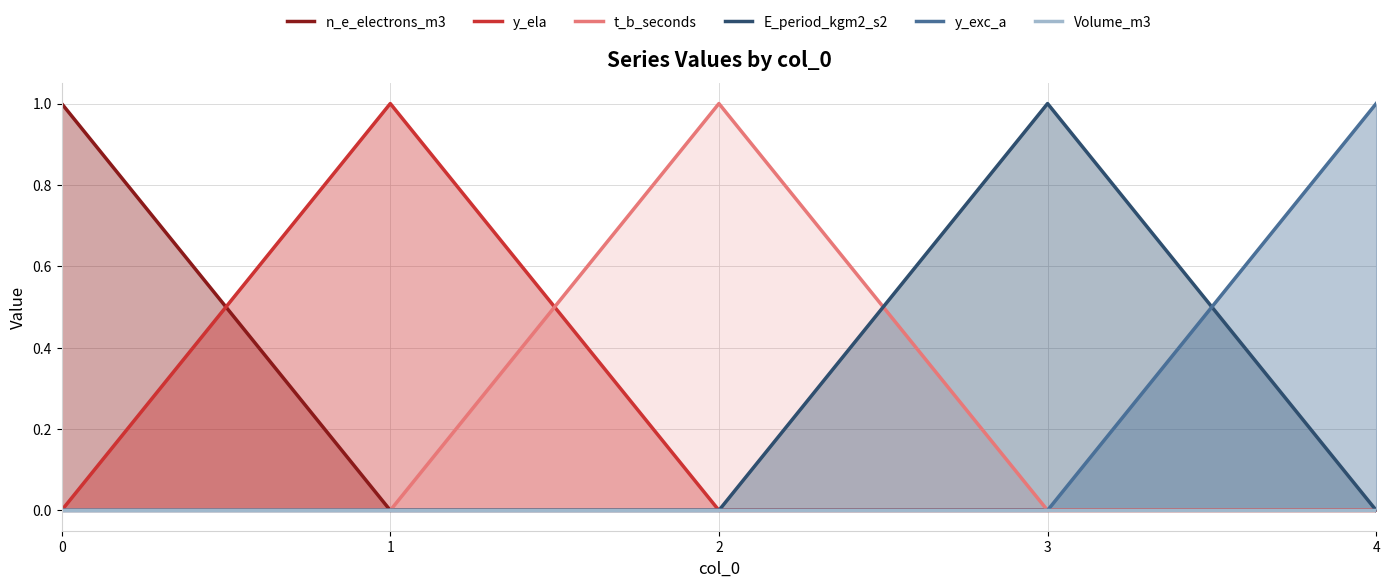

Is it true that t_b_seconds equals 0 at 3?

True